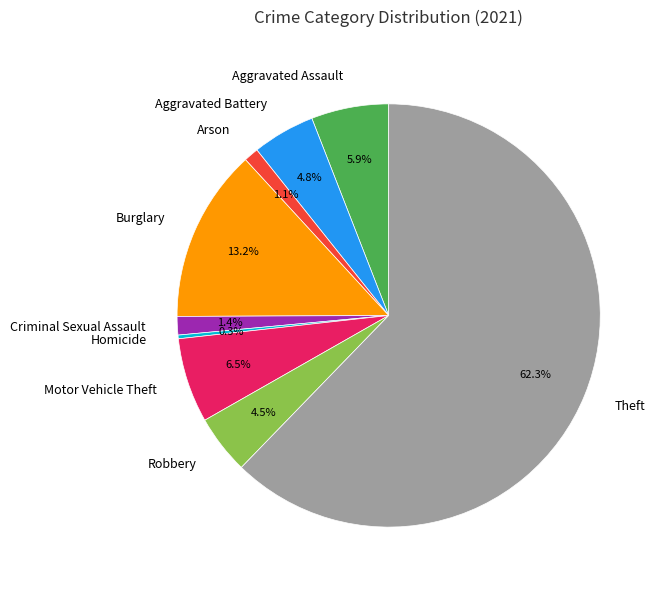

To the nearest percent, what is the average slice percentage?

11%